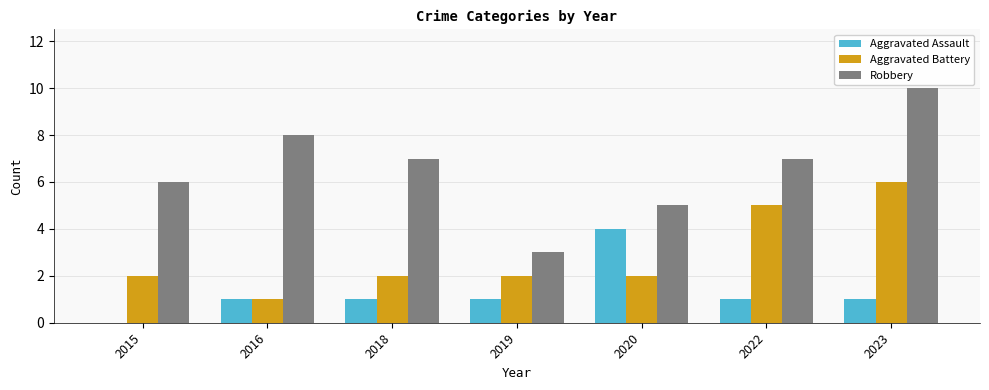

Between 2015 and 2020, which series saw the biggest shift?

Aggravated Assault